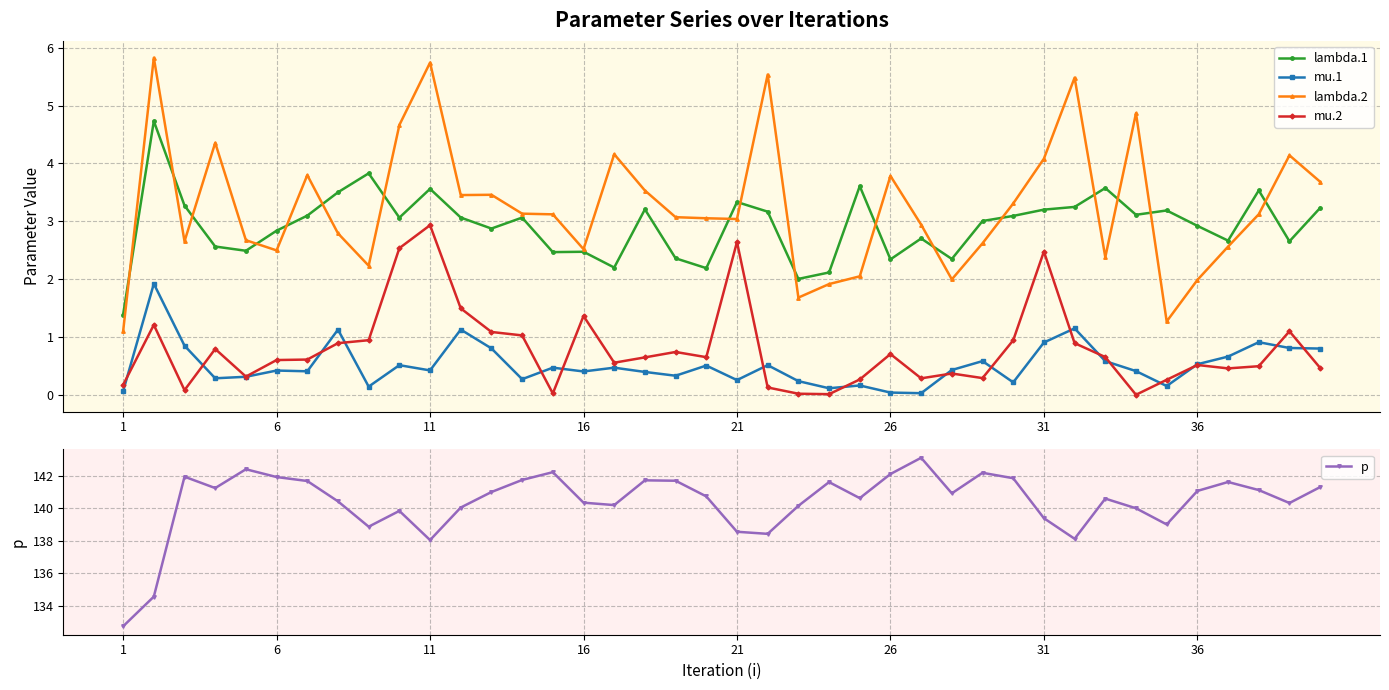

Reading left to right, extract all data points from this chart.

lambda.1: 1.4	4.7	3.3	2.6	2.5	2.8	3.1	3.5	3.8	3.1	3.6	3.1	2.9	3.1	2.5	2.5	2.2	3.2	2.4	2.2	3.3	3.2	2.0	2.1	3.6	2.3	2.7	2.3	3.0	3.1	3.2	3.2	3.6	3.1	3.2	2.9	2.7	3.5	2.7	3.2
mu.1: 0.1	1.9	0.9	0.3	0.3	0.4	0.4	1.1	0.1	0.5	0.4	1.1	0.8	0.3	0.5	0.4	0.5	0.4	0.3	0.5	0.3	0.5	0.2	0.1	0.2	0.0	0.0	0.4	0.6	0.2	0.9	1.2	0.6	0.4	0.2	0.5	0.7	0.9	0.8	0.8
lambda.2: 1.1	5.8	2.7	4.4	2.7	2.5	3.8	2.8	2.2	4.7	5.7	3.5	3.5	3.1	3.1	2.5	4.2	3.5	3.1	3.1	3.0	5.5	1.7	1.9	2.0	3.8	2.9	2.0	2.6	3.3	4.1	5.5	2.4	4.9	1.3	2.0	2.6	3.1	4.1	3.7
mu.2: 0.2	1.2	0.1	0.8	0.3	0.6	0.6	0.9	0.9	2.5	2.9	1.5	1.1	1.0	0.0	1.4	0.6	0.6	0.7	0.7	2.6	0.1	0.0	0.0	0.3	0.7	0.3	0.4	0.3	0.9	2.5	0.9	0.7	0.0	0.3	0.5	0.5	0.5	1.1	0.5
p: 132.7	134.6	141.9	141.2	142.4	141.9	141.7	140.4	138.9	139.8	138.0	140.0	141.0	141.7	142.2	140.3	140.2	141.7	141.7	140.7	138.6	138.4	140.1	141.6	140.6	142.1	143.1	140.9	142.2	141.8	139.4	138.1	140.6	140.0	139.0	141.1	141.6	141.1	140.3	141.3